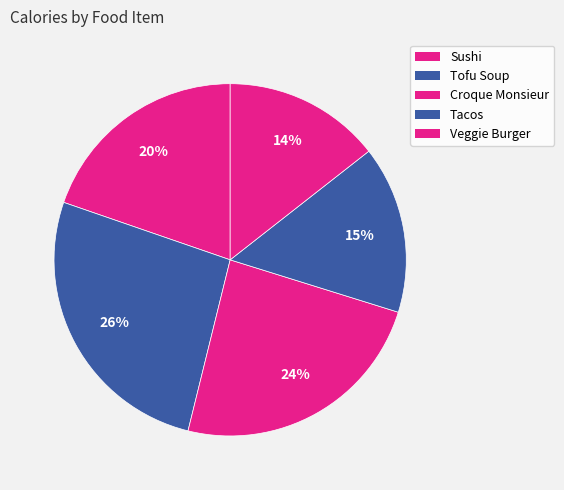

What percentage is the Tofu Soup slice, to the nearest percent?

26%